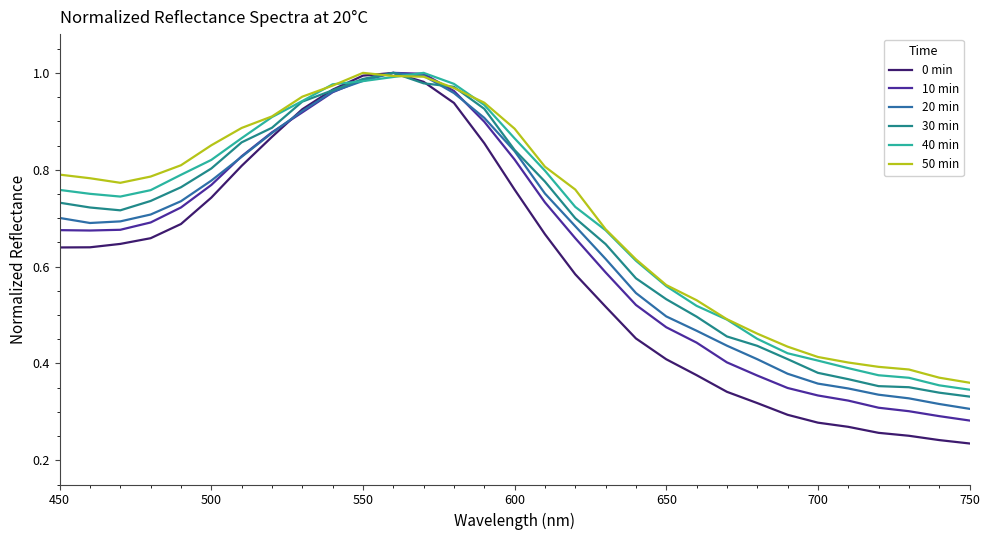

Which series has the largest range (max minus min)?

0 min